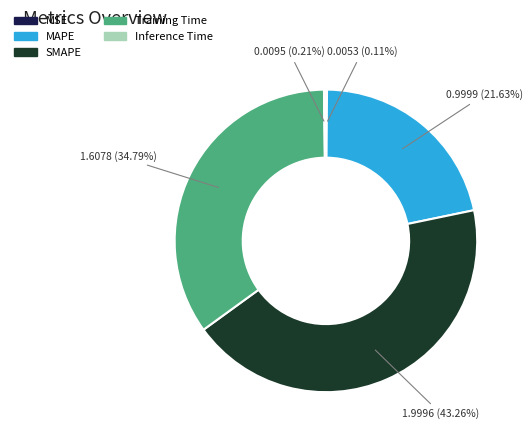

Combined, do SMAPE and Training Time account for over 50%?

Yes